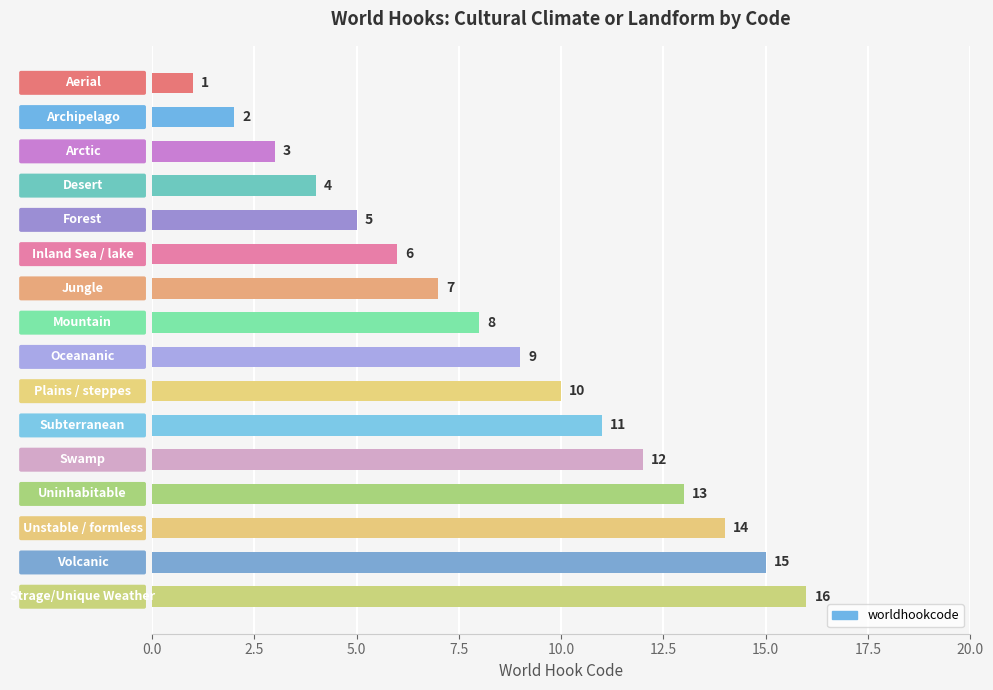

What is the value of the 13th bar from the top?

13